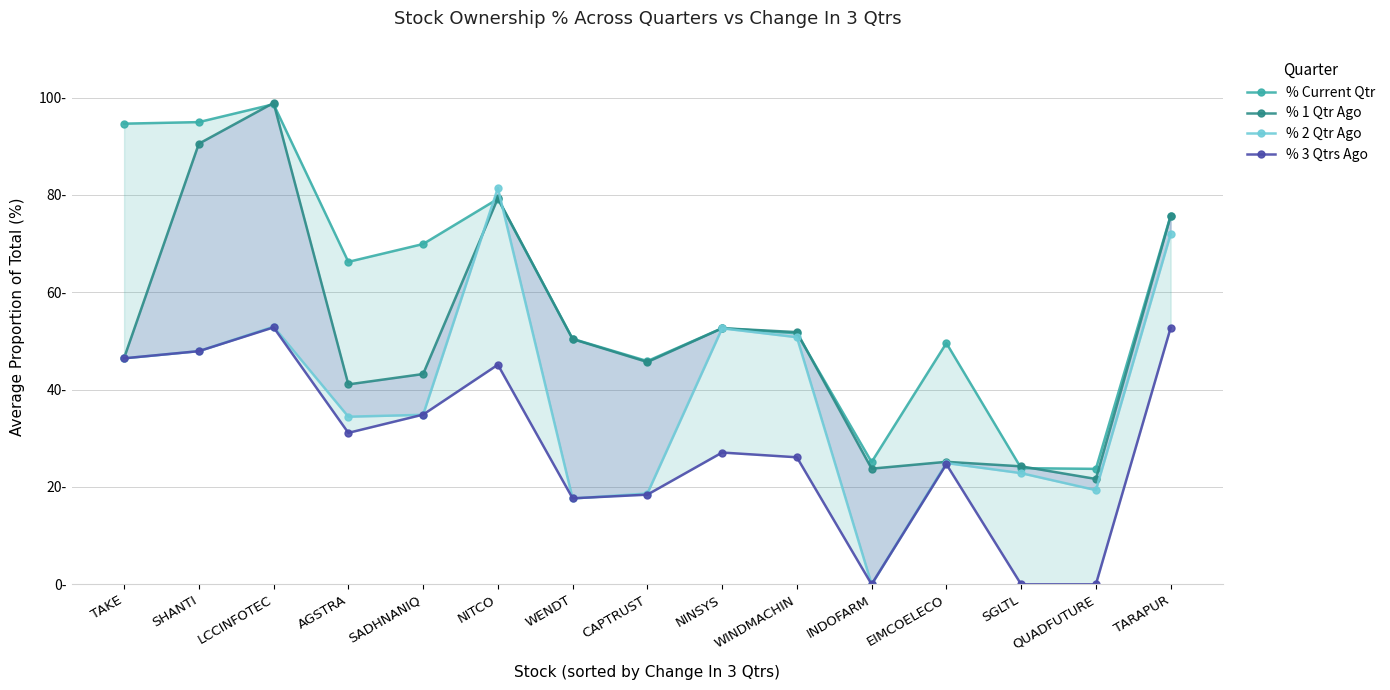

What is the sum of all % 3 Qtrs Ago values?

424.9